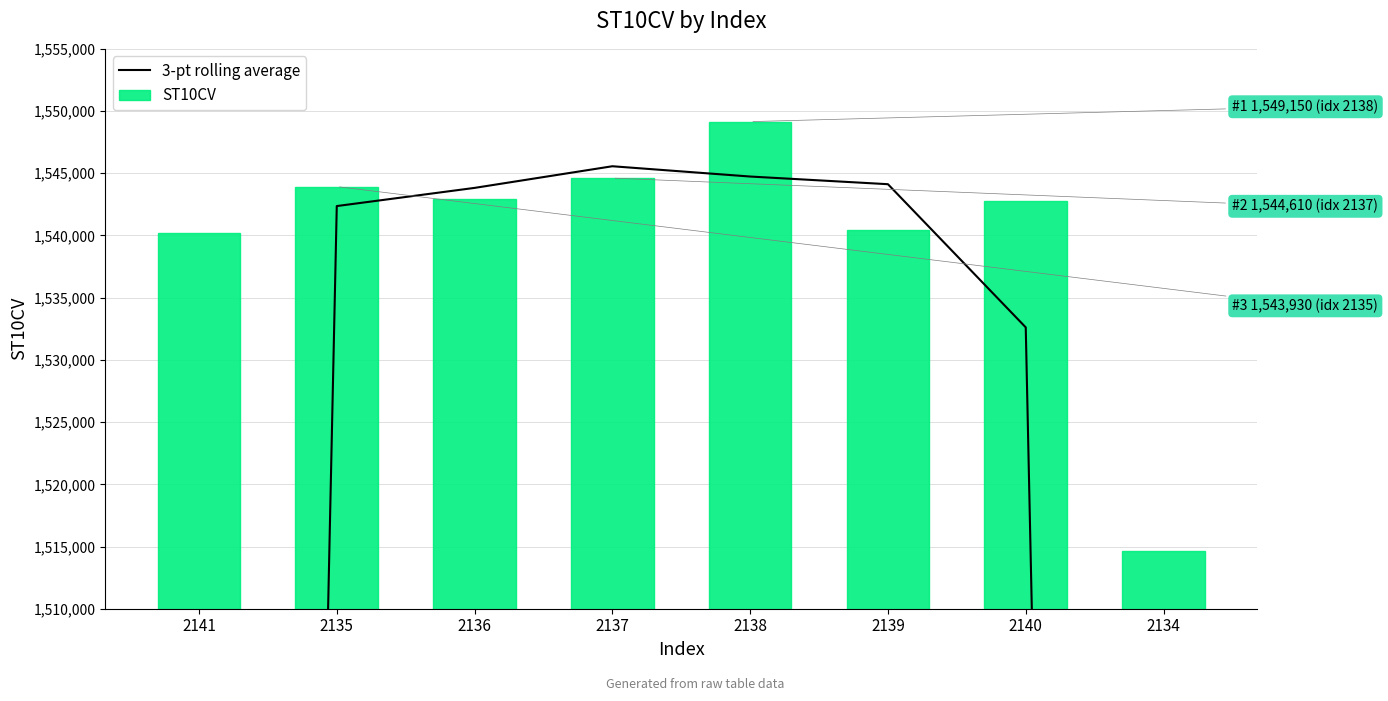

Rank the series by their average value, from highest to lowest.

ST10CV, 3-pt rolling average